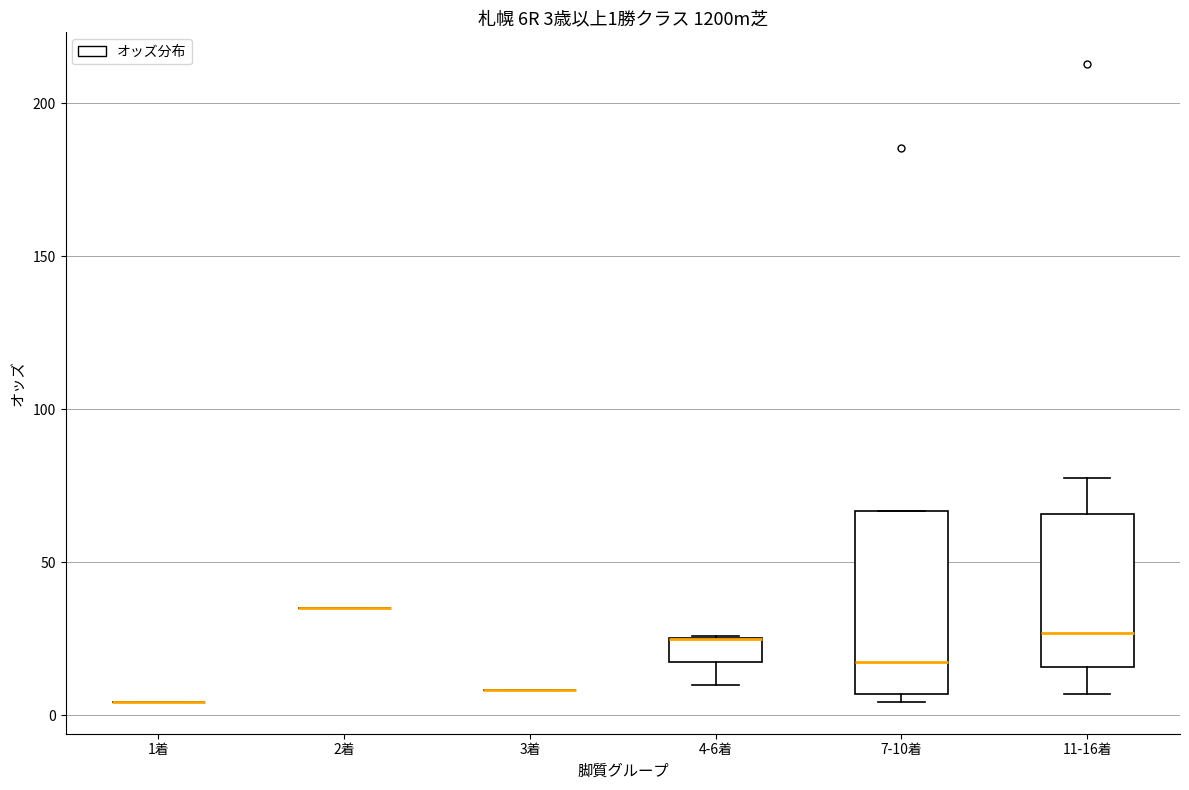

Which box is the tallest, from its lower edge to its upper edge?

7-10着